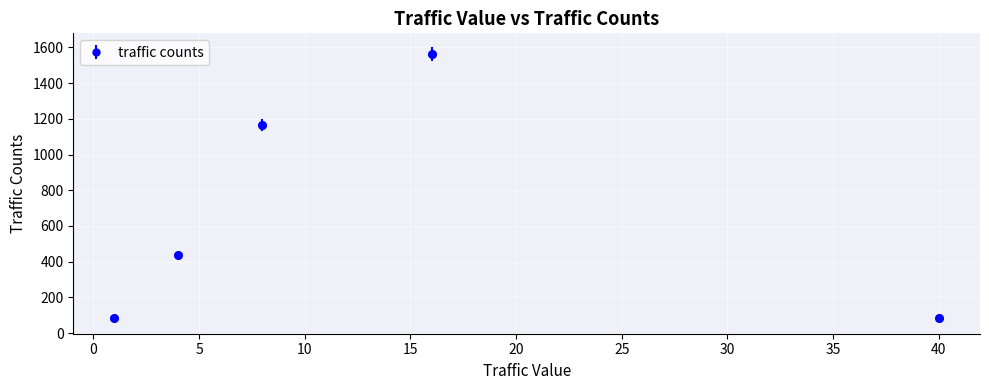

What is the sum of all values?

3333